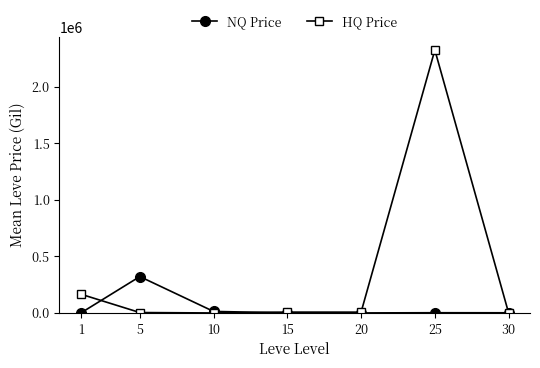

At which category does NQ Price reach its first local peak?

5